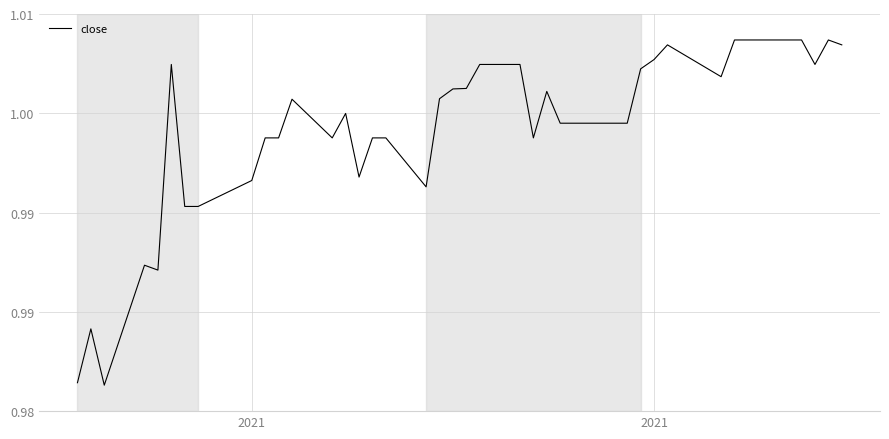

Does the chart display data point markers on the line(s)?

No